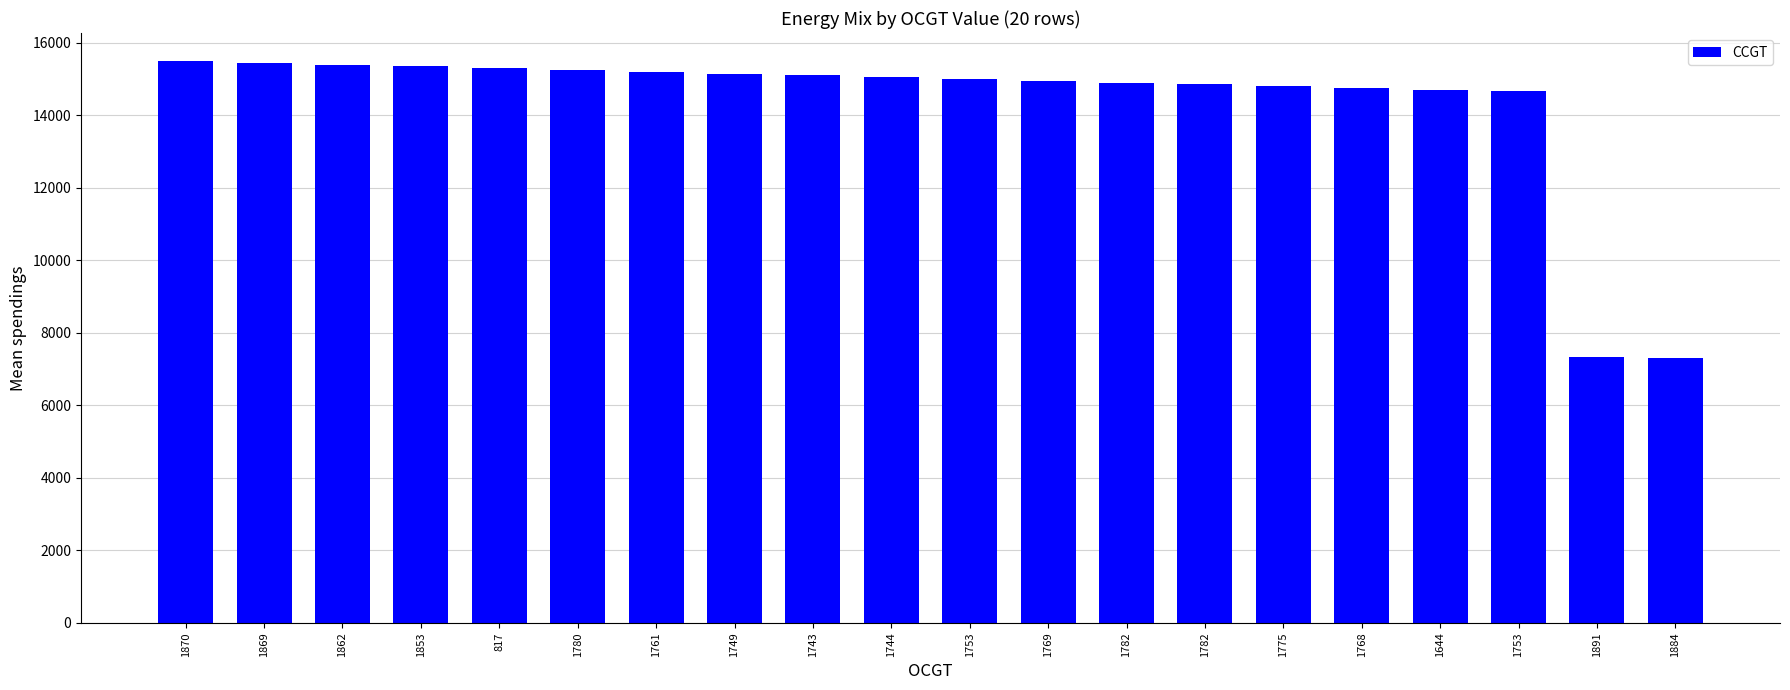

How many bars are there in total?

20